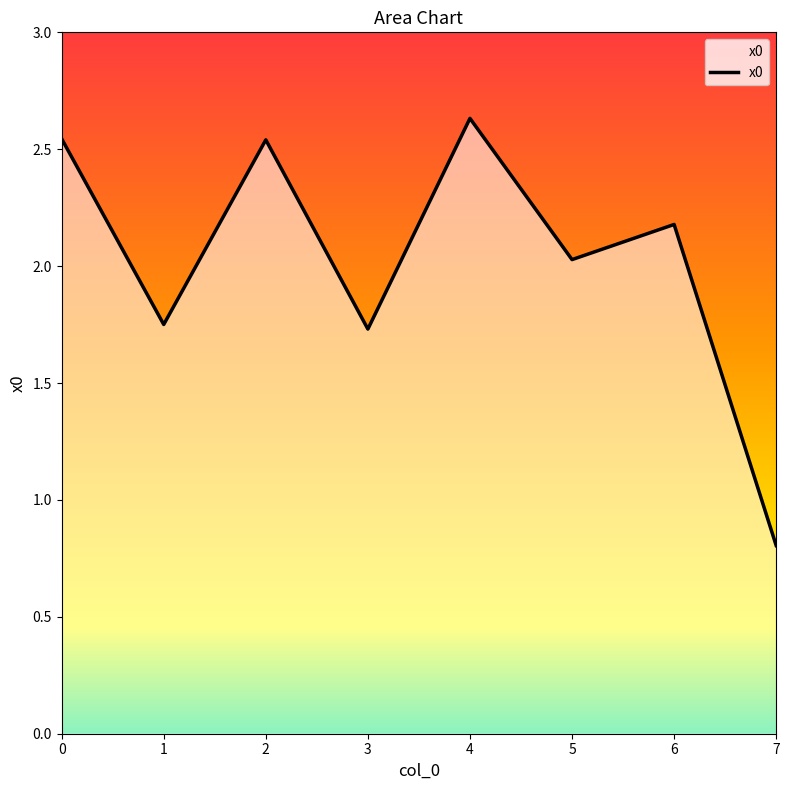

True or false: the data shows 1.4 at 6.

False